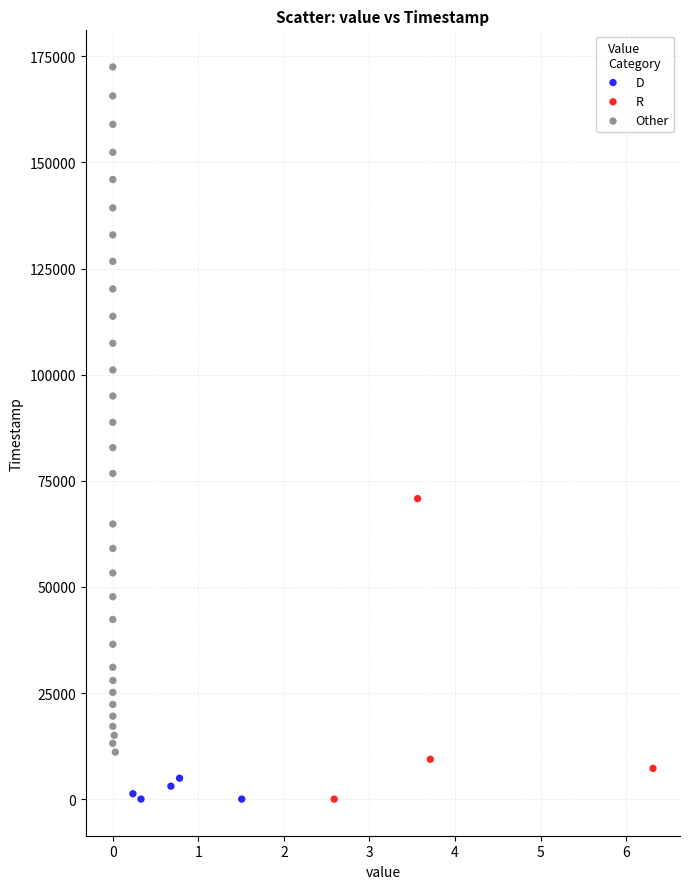

Which series has the largest Y range (max minus min)?

Other